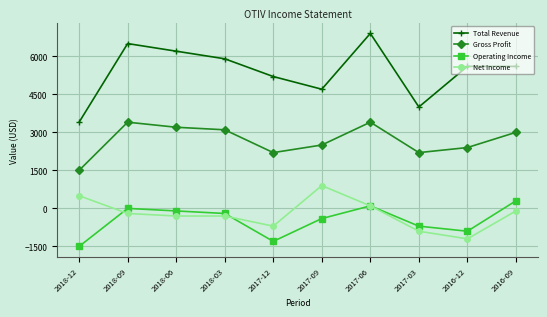

The value of Operating Income at 2016-09 is 300. True or false?

True